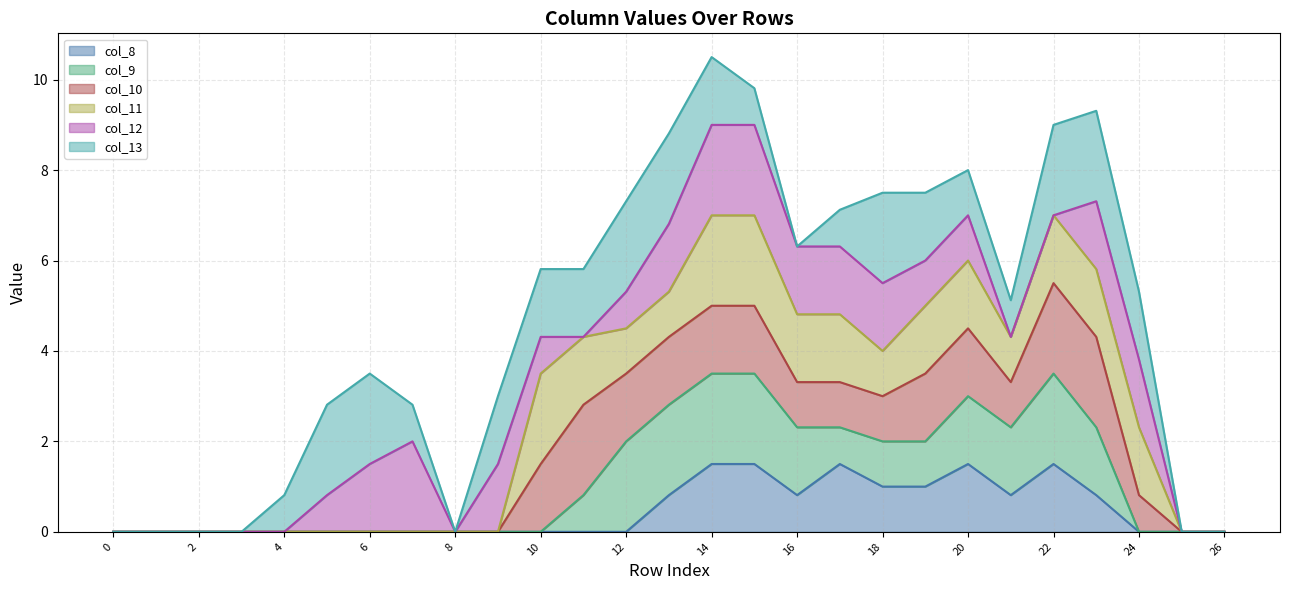

Count the number of data series in this chart.

6